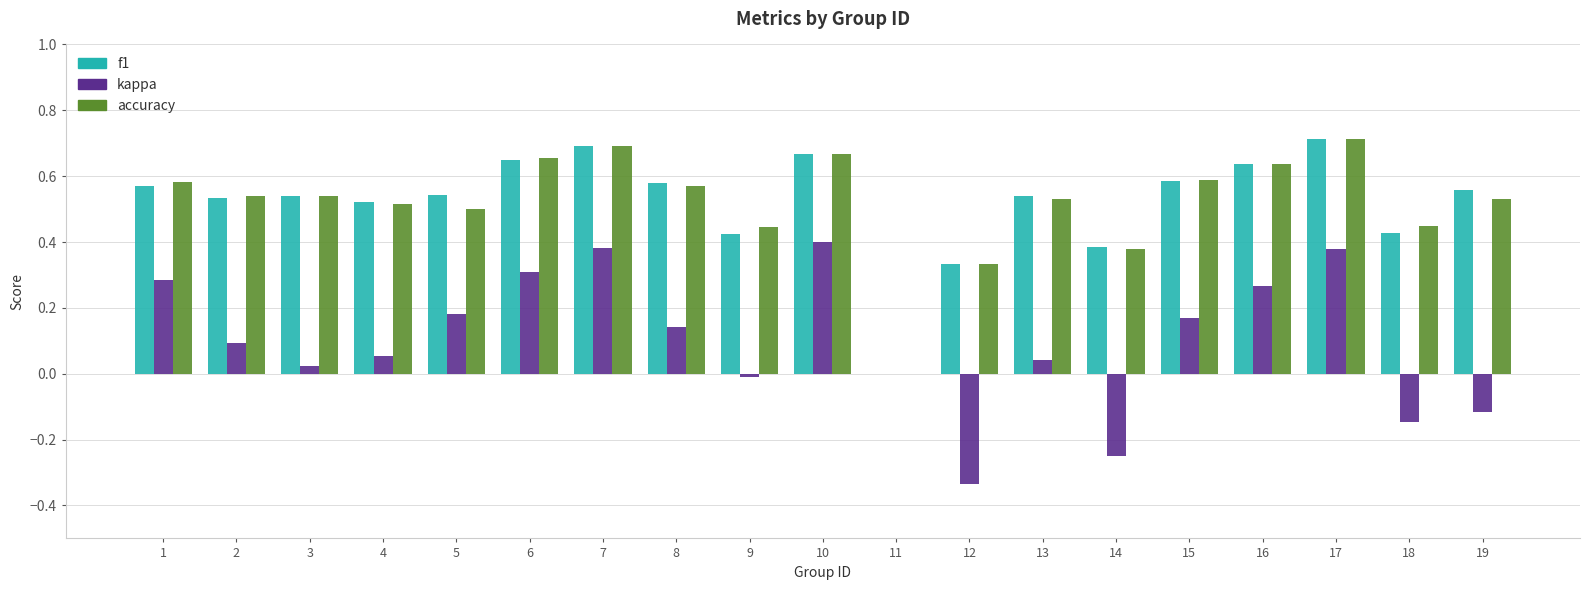

Is the value of accuracy at 19 greater than the value of f1 at 8?

No